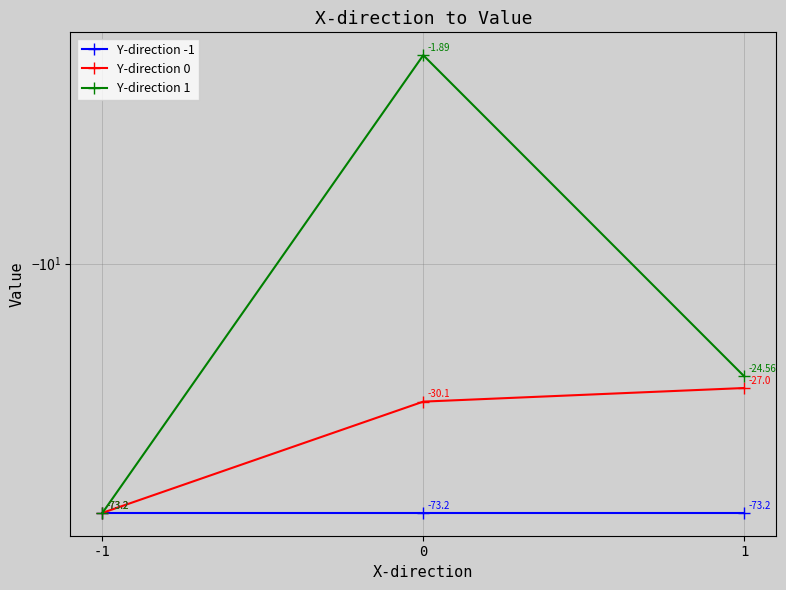

What is the average value of the Y-direction -1 series?

-73.2